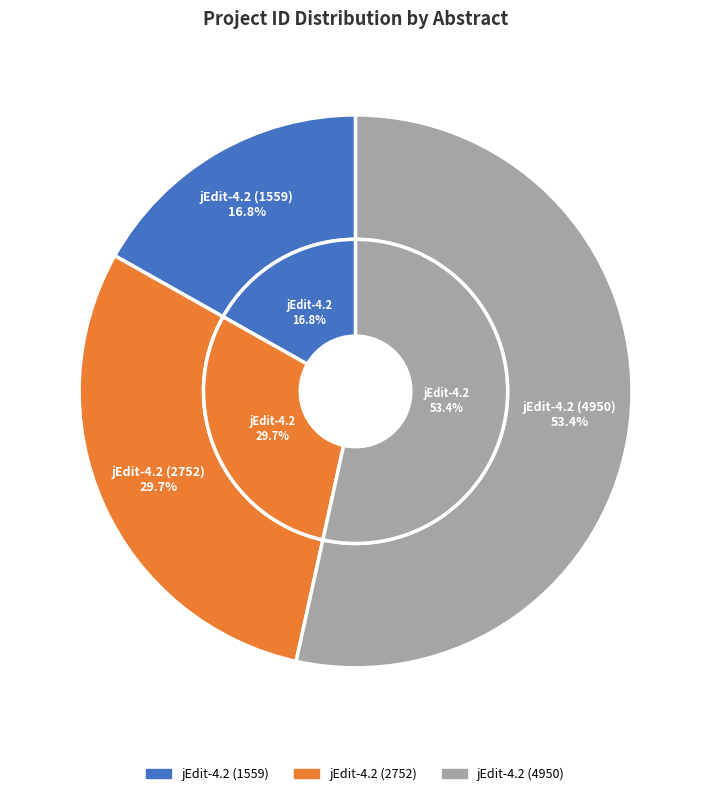

How many slices are in this pie chart?

3